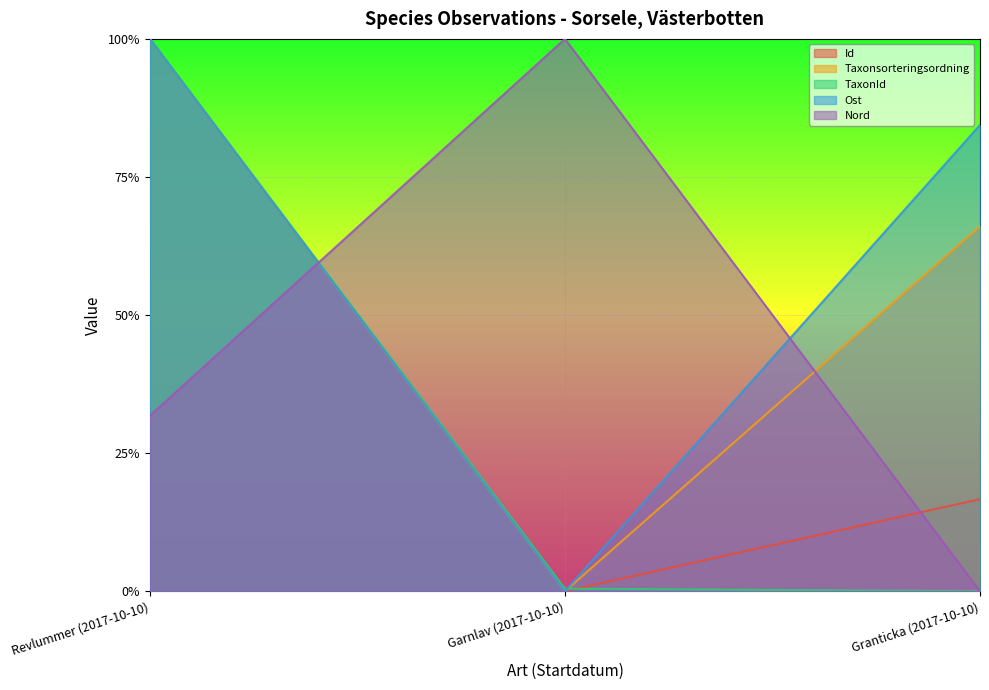

Is the value of Nord at Garnlav (2017-10-10) greater than the value of TaxonId at Granticka (2017-10-10)?

Yes